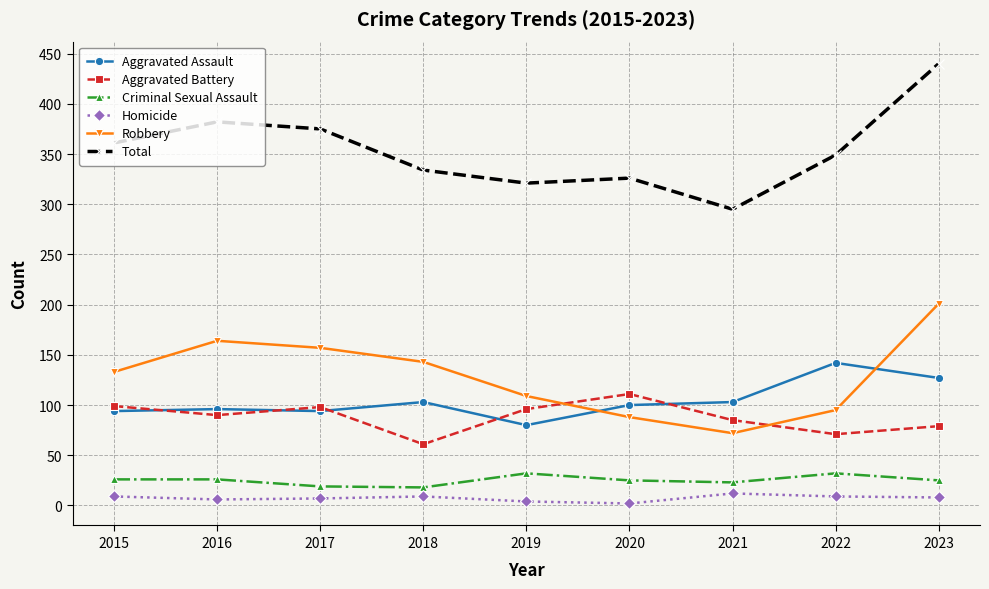

Is it true that Homicide equals 9 at 2022?

True